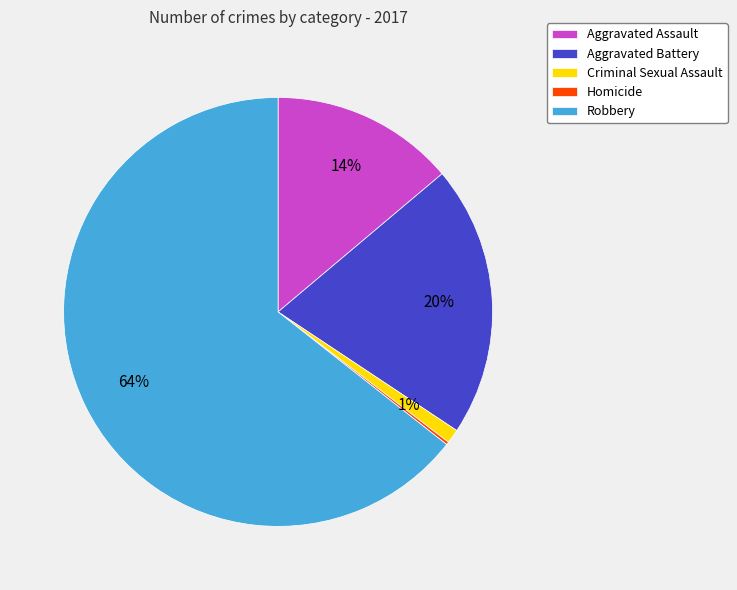

Approximately how many times larger is the value at Aggravated Assault compared to Aggravated Battery?

0.7